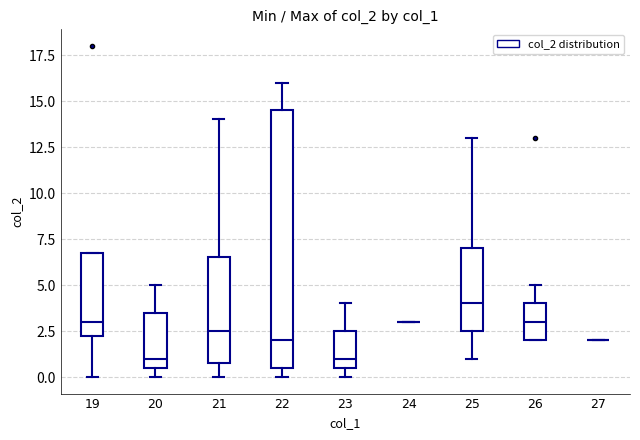

Reading left to right, read every box against the y-axis: the position of its median line, the range the box covers, and the ends of its whiskers. The values are not printed on the chart, so give them approximately, as read against the axis.

19: median 3.0, box 2.5 to 7.0, whiskers 0.0 to 7.0
20: median 1.0, box 0.5 to 3.5, whiskers 0.0 to 5.0
21: median 2.5, box 1.0 to 6.5, whiskers 0.0 to 14.0
22: median 2.0, box 0.5 to 14.5, whiskers 0.0 to 16.0
23: median 1.0, box 0.5 to 2.5, whiskers 0.0 to 4.0
24: box collapsed to a line at 3.0, whiskers 3.0 to 3.0
25: median 4.0, box 2.5 to 7.0, whiskers 1.0 to 13.0
26: median 3.0, box 2.0 to 4.0, whiskers 2.0 to 5.0
27: box collapsed to a line at 2.0, whiskers 2.0 to 2.0